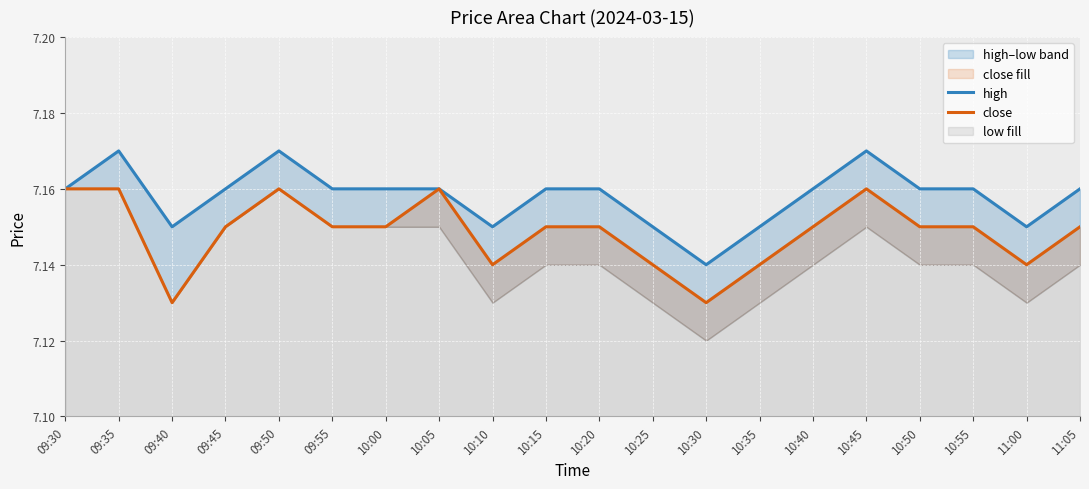

True or false: close has more than 2 interior local peaks.

True